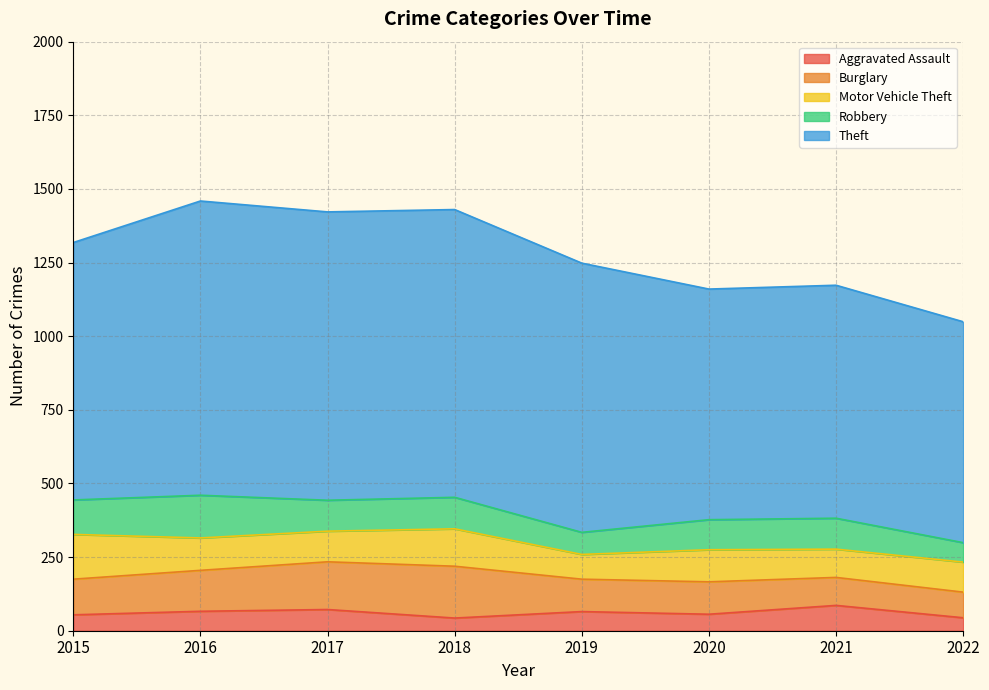

The Burglary series shows 139 at 2016. True or false?

True